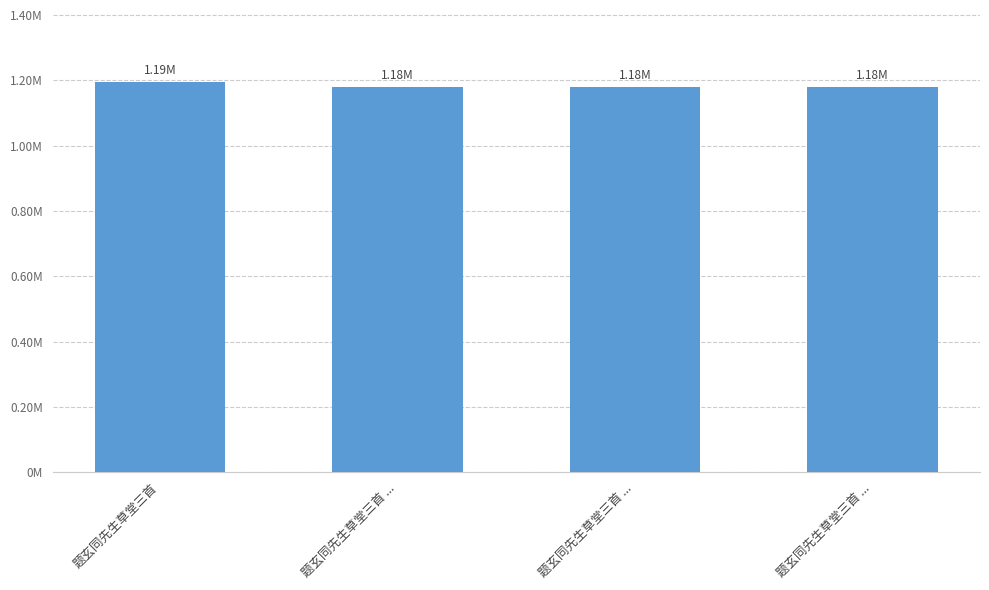

Does the chart contain any negative values?

No